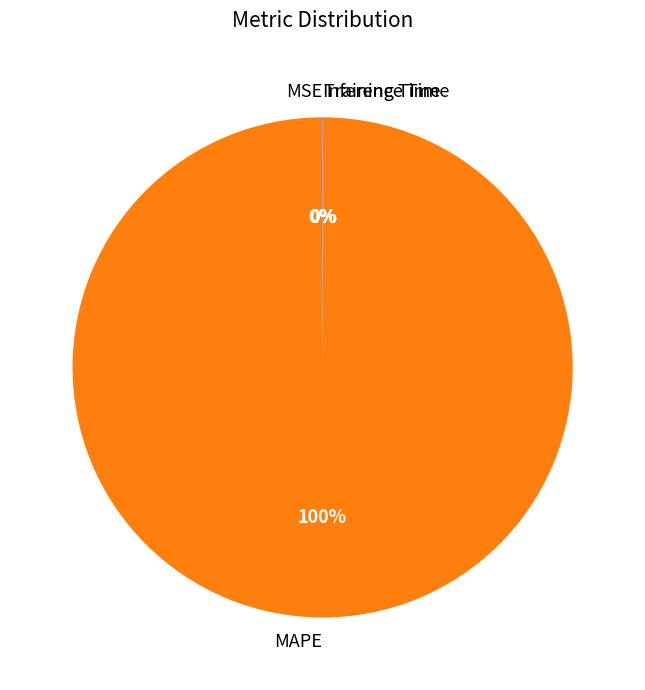

Is MAPE the majority of the pie?

Yes